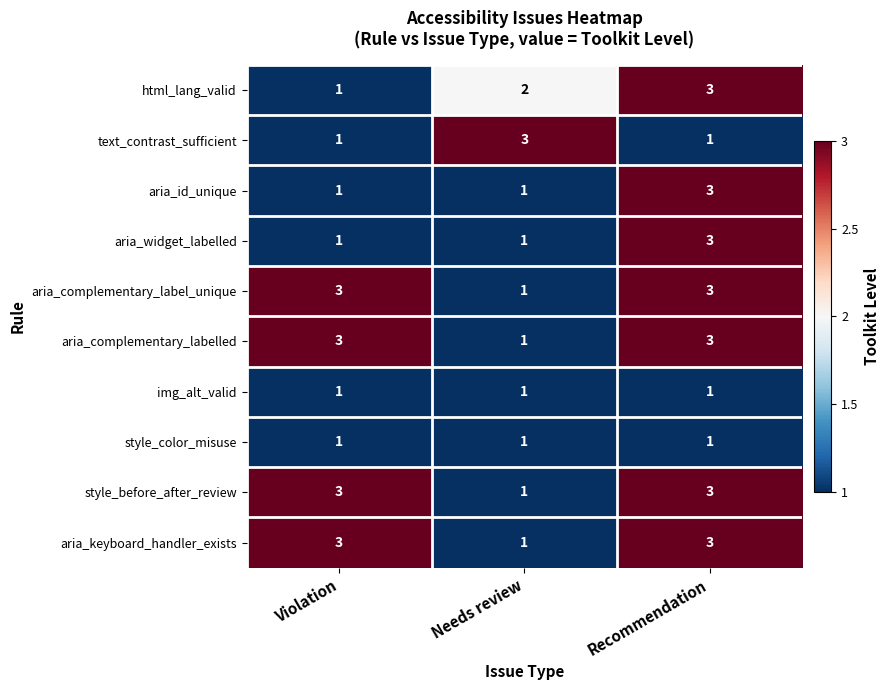

At which category is the sum across all series the highest?

Recommendation